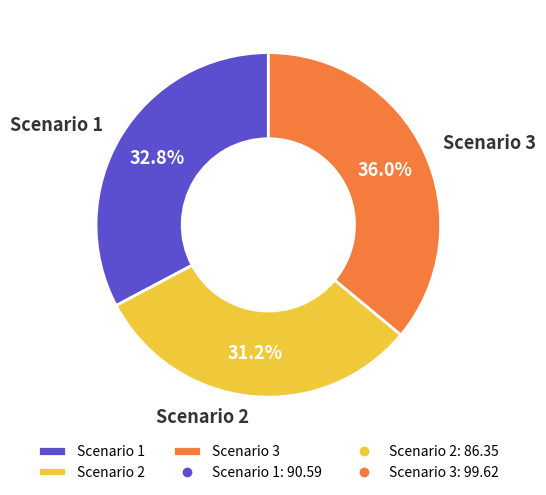

To the nearest percent, what percentage of the pie is Scenario 3?

36%